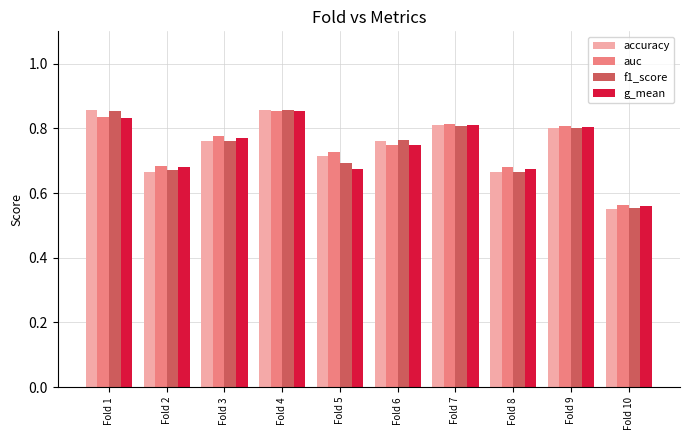

At which category is the sum across all series the highest?

Fold 4